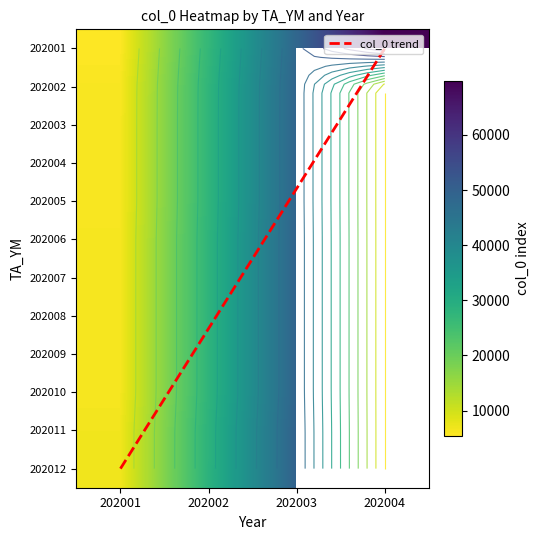

At which label does 202006 first exceed 27736?

202003